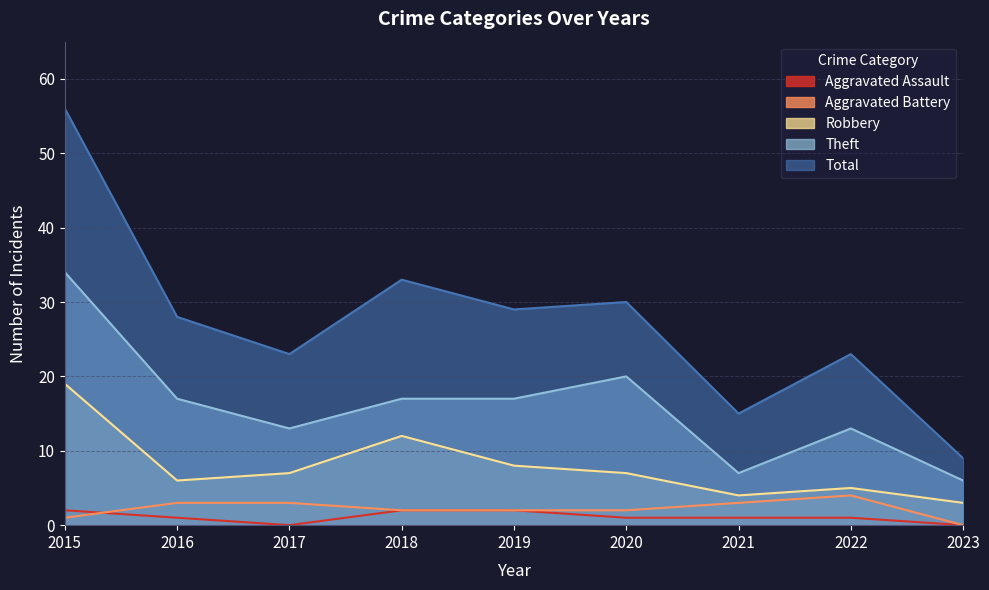

What is the difference between the maximum and minimum values in the Aggravated Battery series?

4